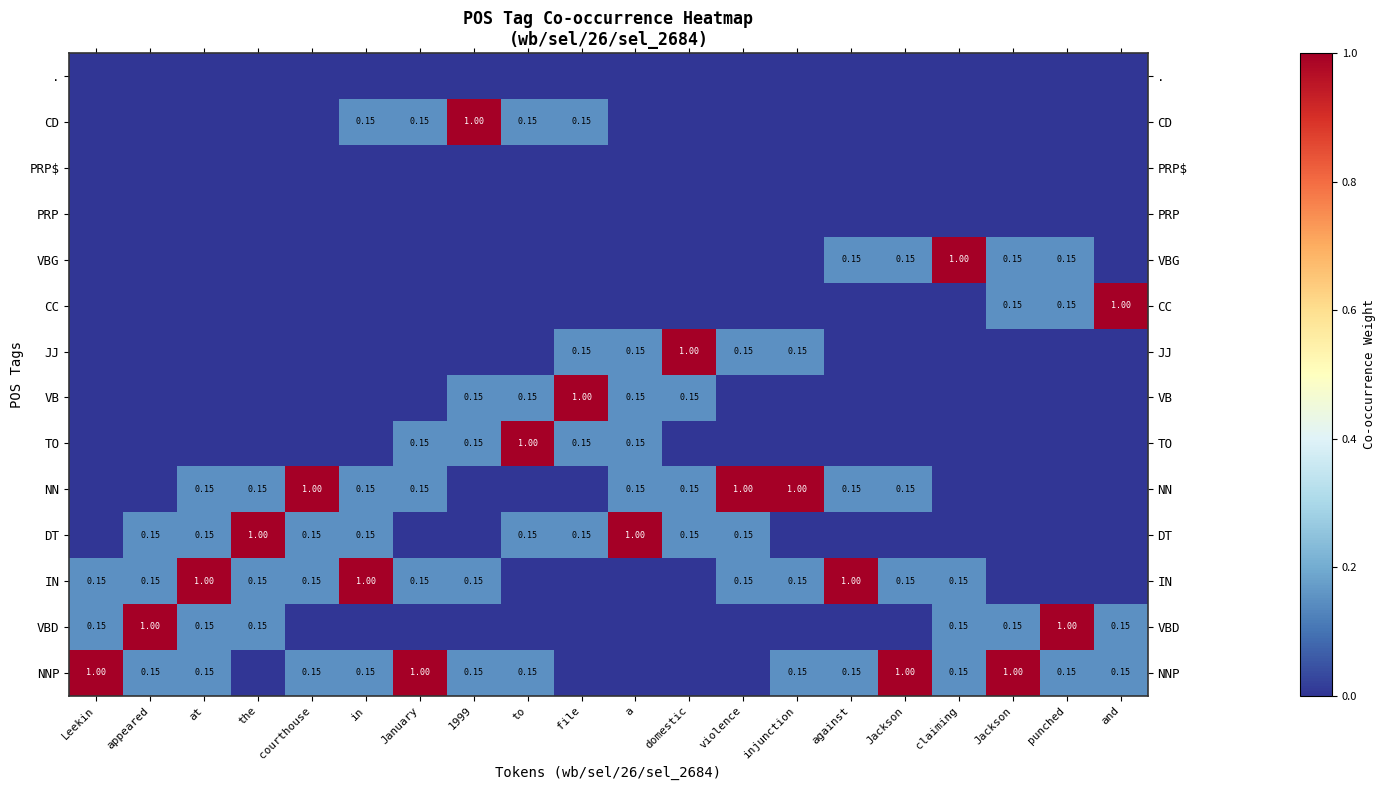

True or false: VBG has a value of -0.5 at courthouse.

False